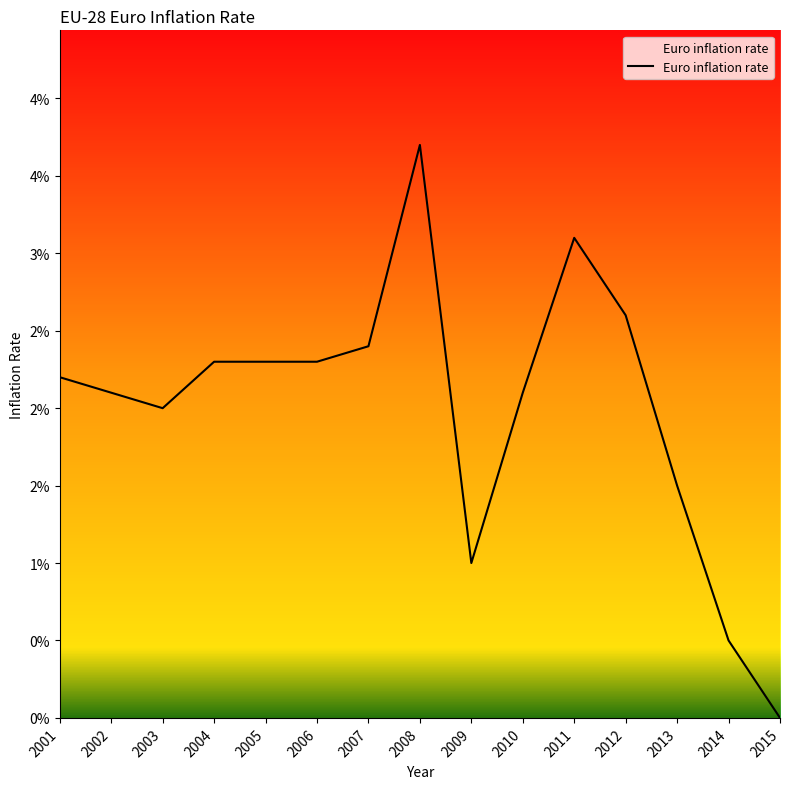

Does the chart display data point markers on the line(s)?

No